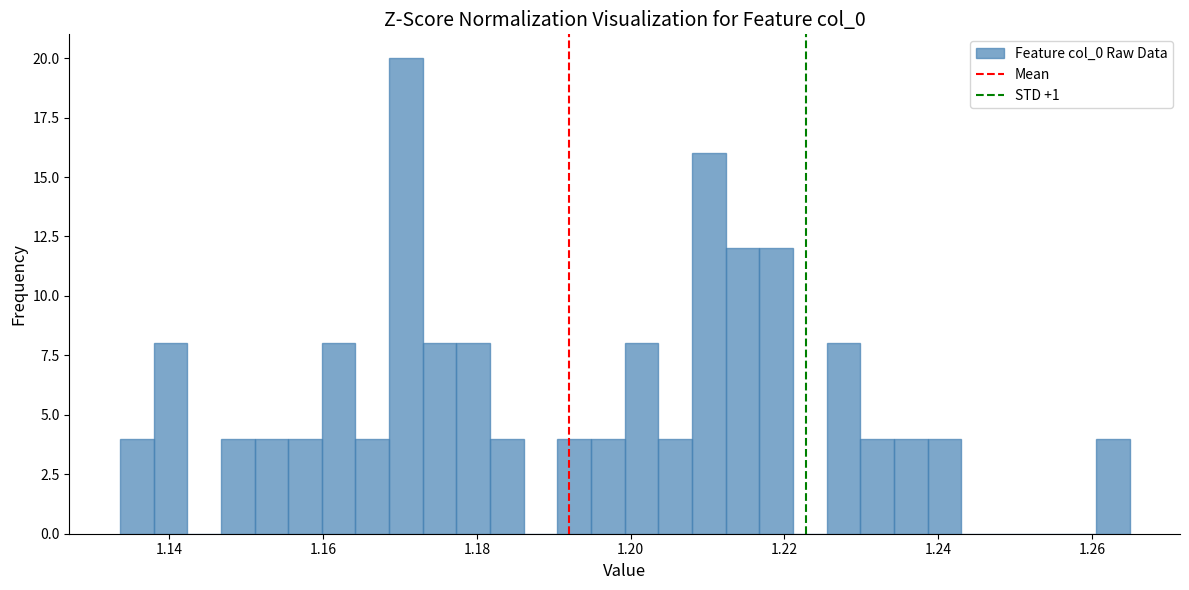

Around what value on the x-axis is the tallest bar? Give the approximate position of its centre, as read against the axis.

1.170